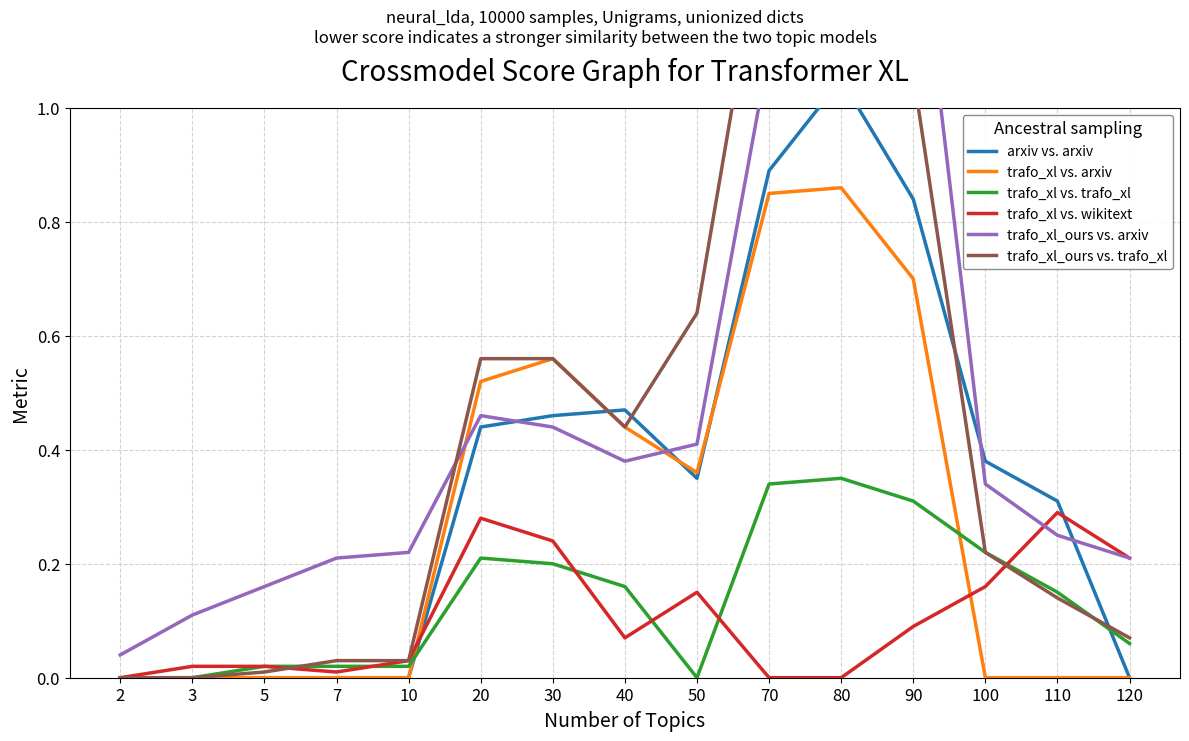

What is the value of the trafo_xl_ours vs. arxiv point at the 14th from the left?

0.2